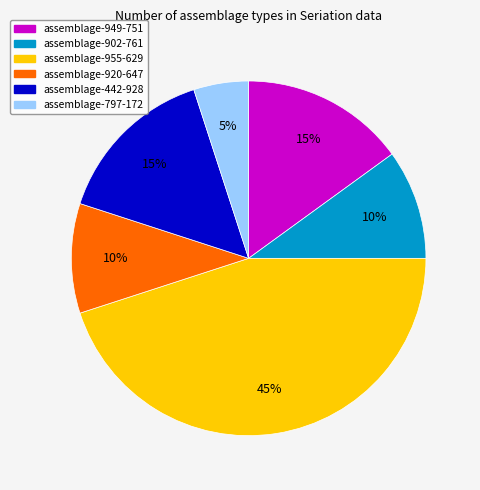

Does assemblage-955-629 account for over 50% of the chart?

No